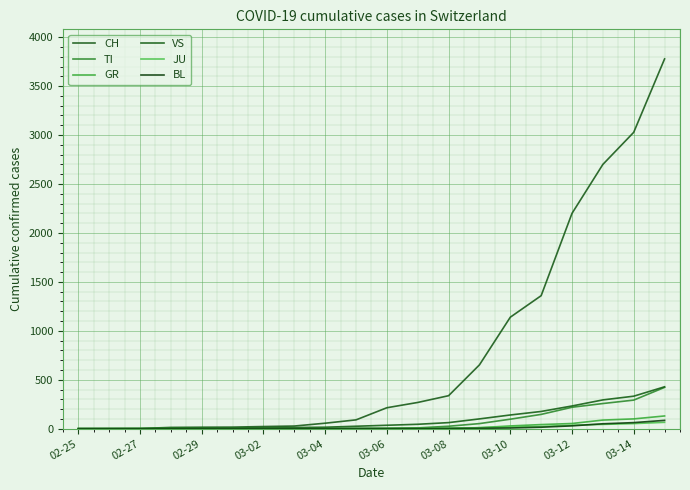

Which category has the lowest value across all series?

02-25